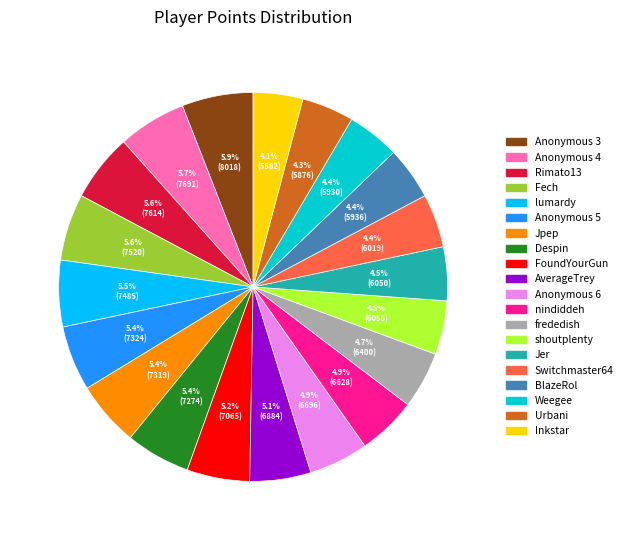

What is the ratio of the value at Weegee to the value at Rimato13?

0.8